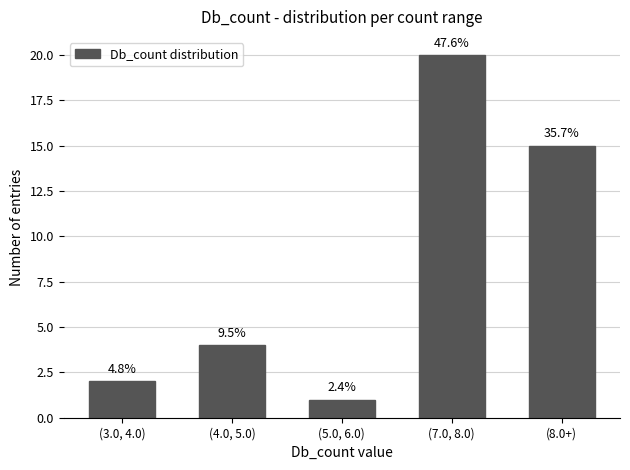

Rank the categories by value from highest to lowest.

(7.0, 8.0), (8.0+), (4.0, 5.0), (3.0, 4.0), (5.0, 6.0)